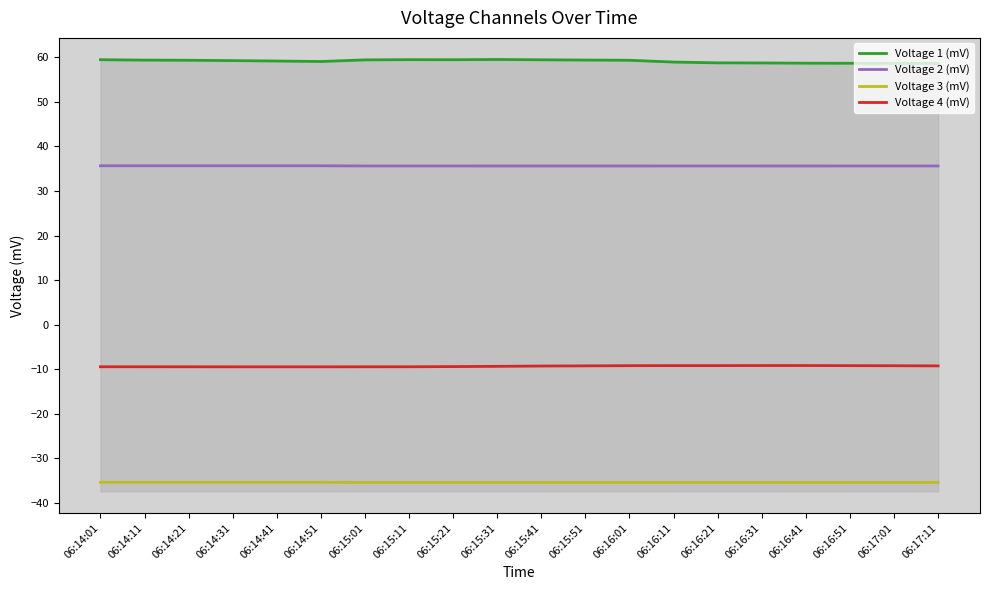

What is the approximate value of Voltage 3 (mV) at 06:14:11?

-35.4